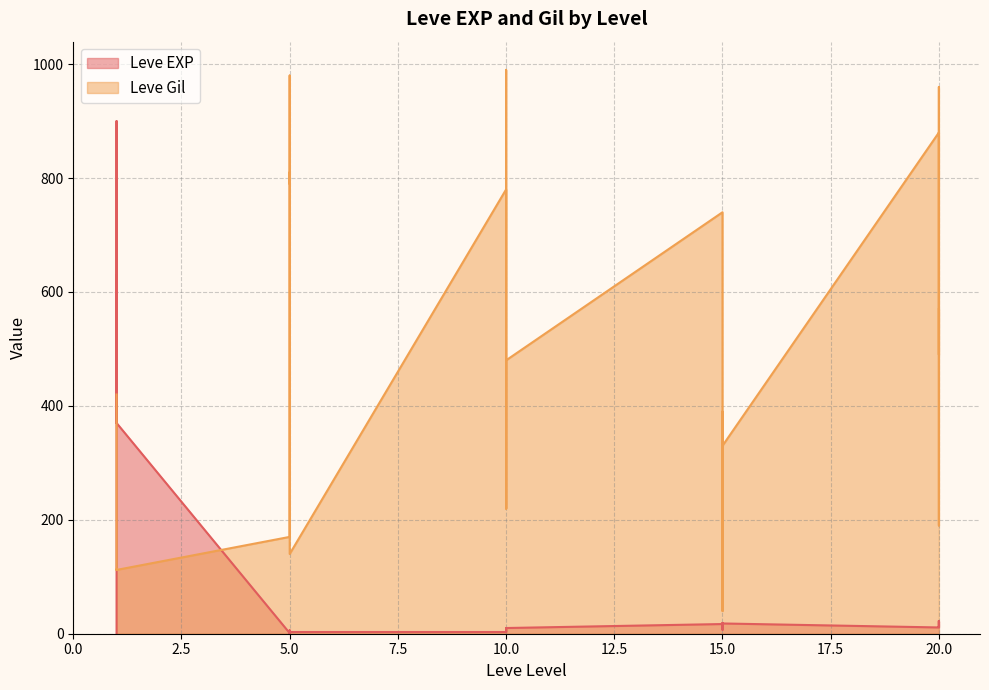

True or false: Leve Gil and Leve EXP intersect in this chart.

True